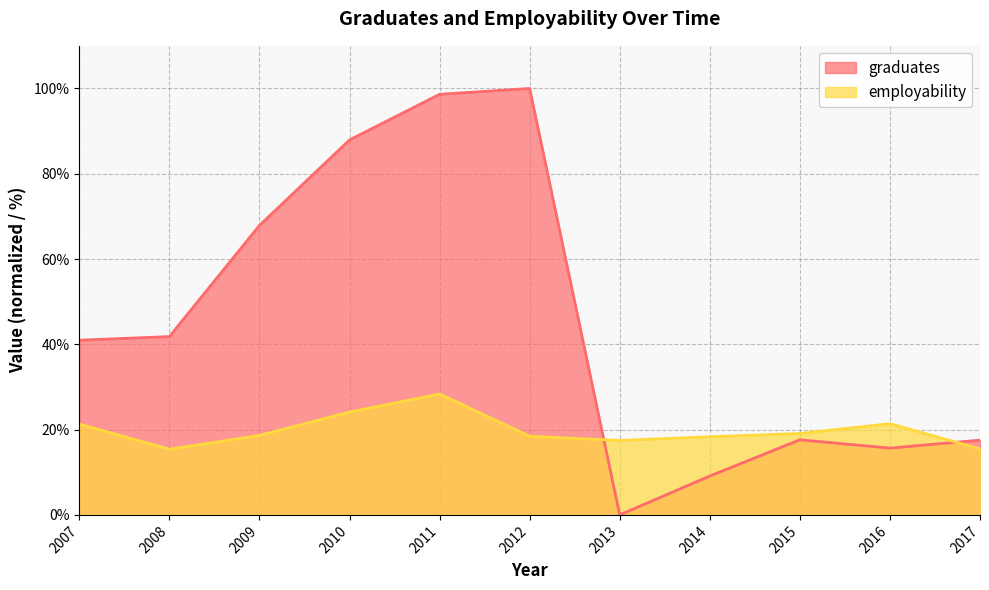

What is the value of the employability point at the 3rd from the left?

18.6